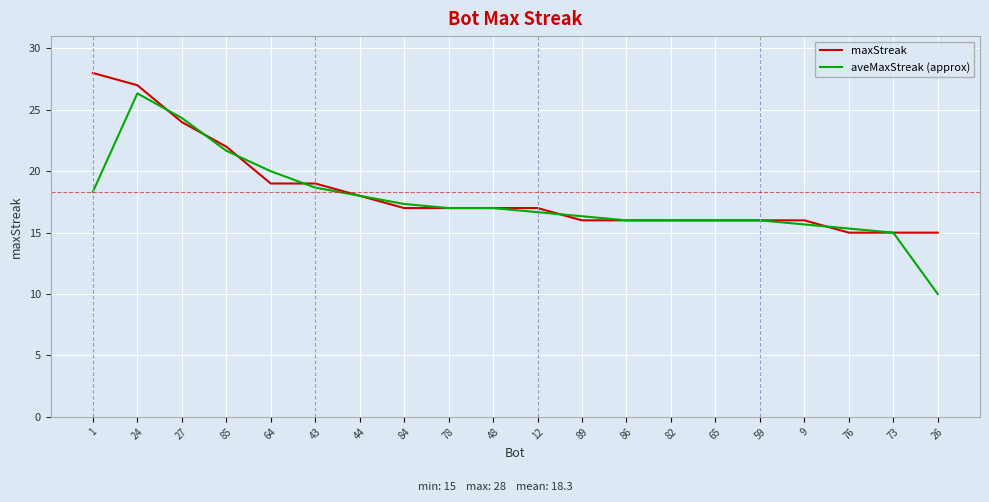

What position from the right is 59?

5